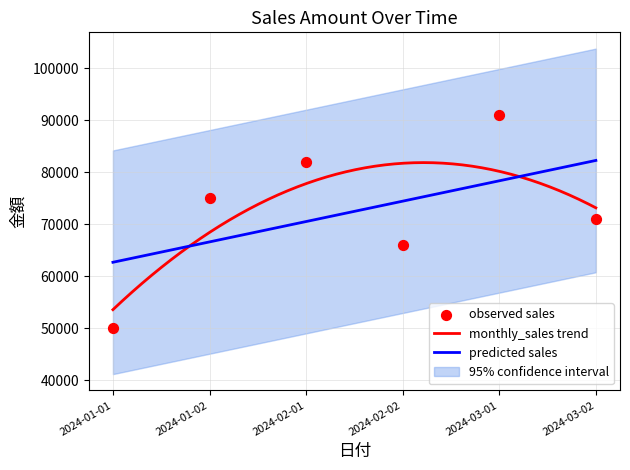

Which has a higher value, 2024-03-02 or 2024-03-01?

2024-03-01